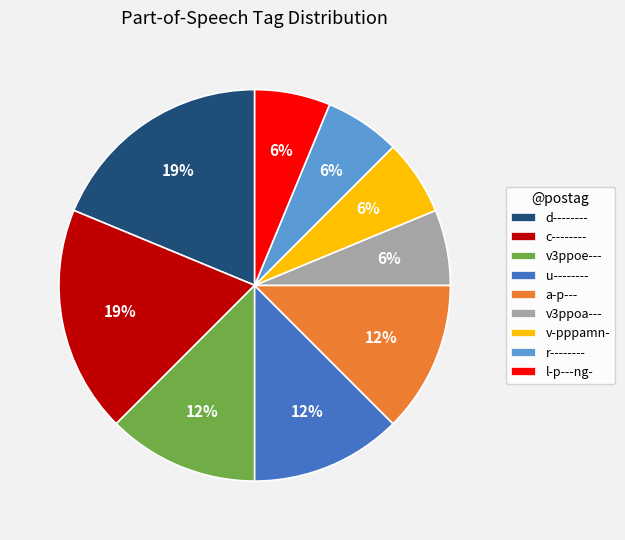

The d-------- slice represents 44% of the pie. True or false?

False